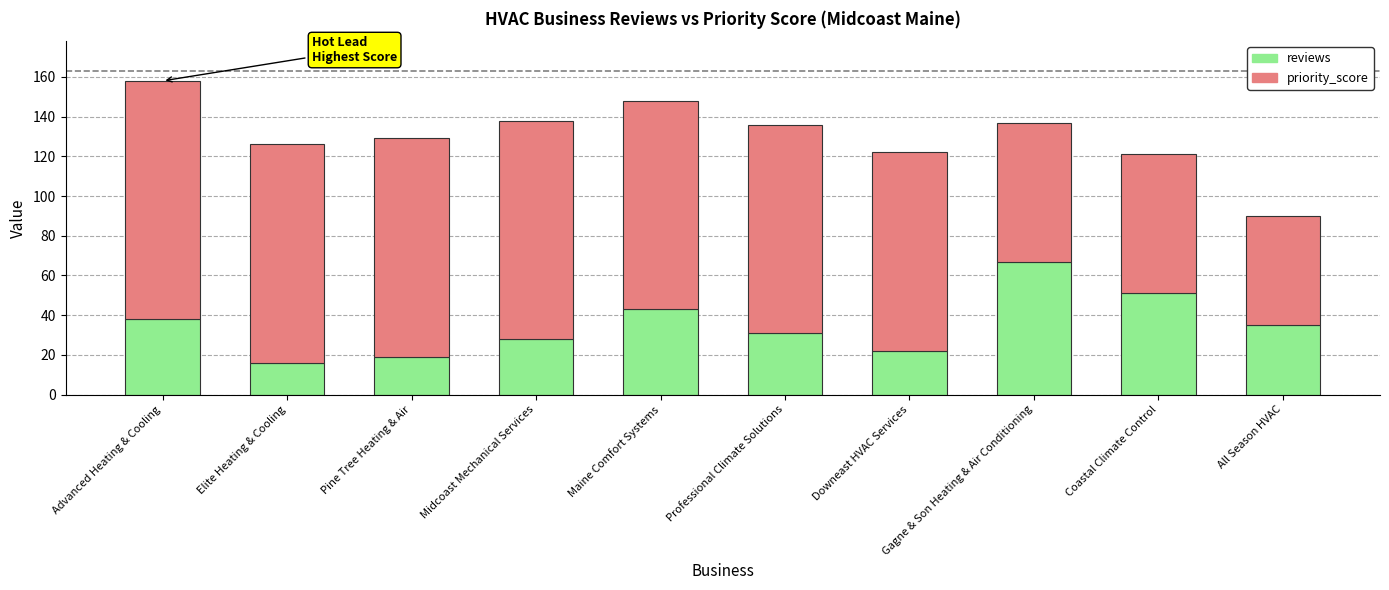

What is the sum of all reviews values?

350